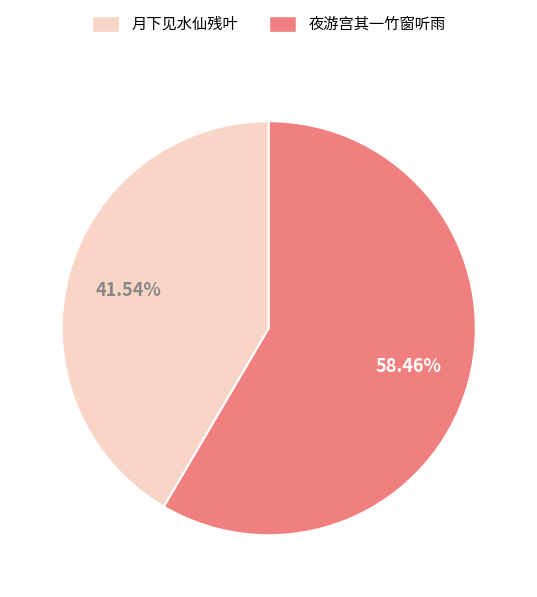

Is there any slice that represents more than half of the pie?

Yes